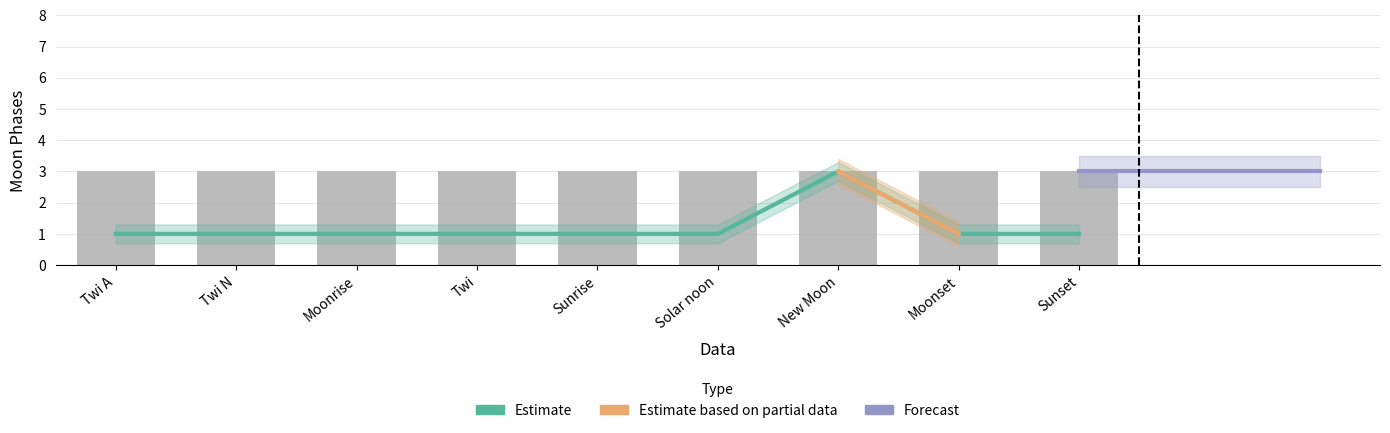

Where is the data nearest to the value 1?

Twi A